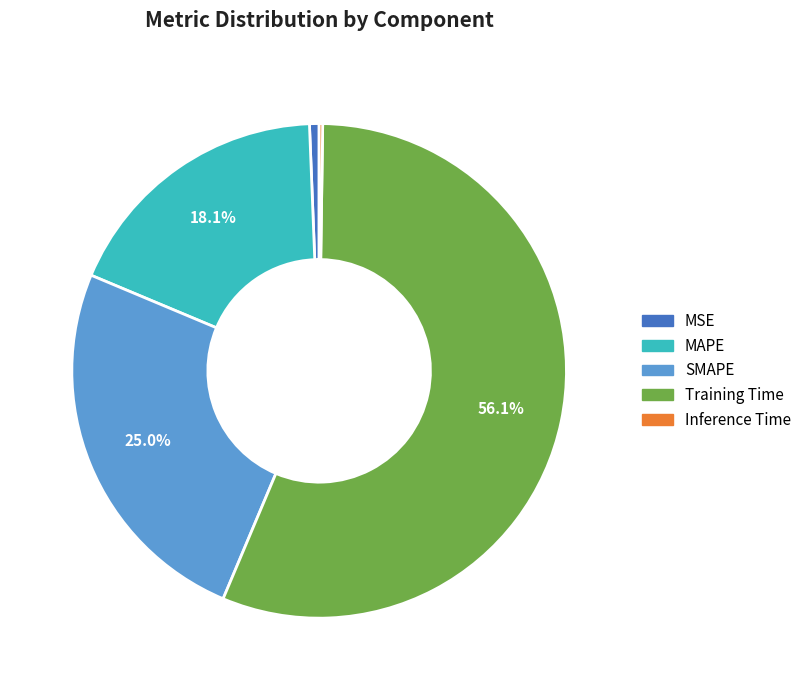

Is there any slice that represents more than half of the pie?

Yes